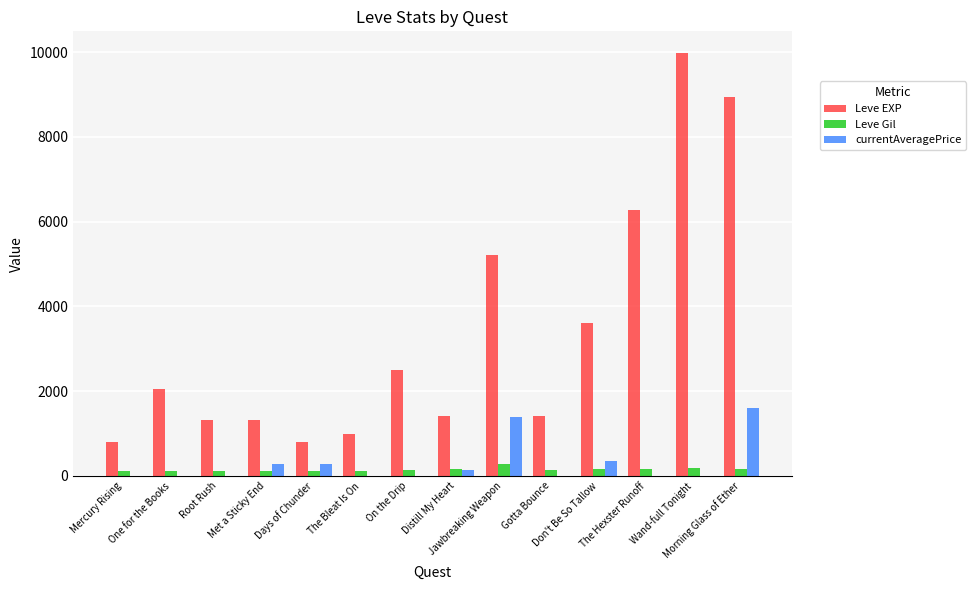

Which series has the largest total across all categories?

Leve EXP